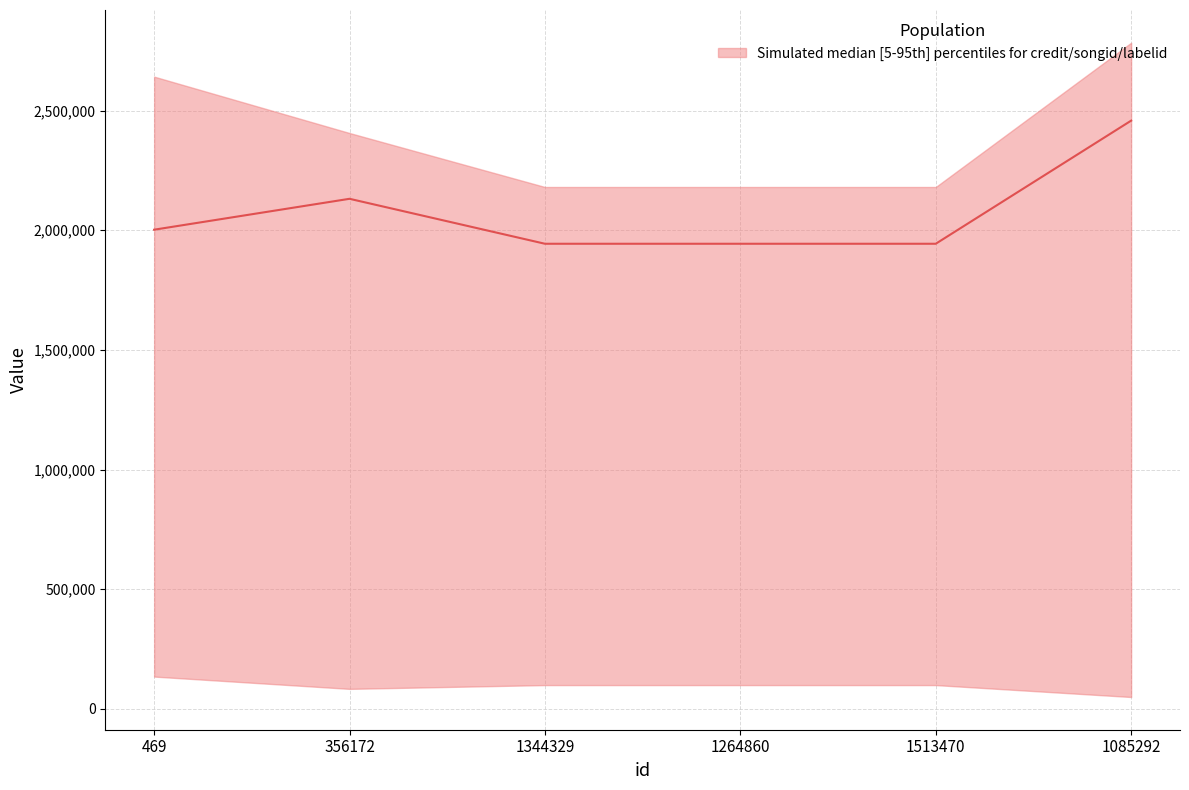

List the labels in order of value, largest first.

1085292, 356172, 469, 1344329, 1264860, 1513470